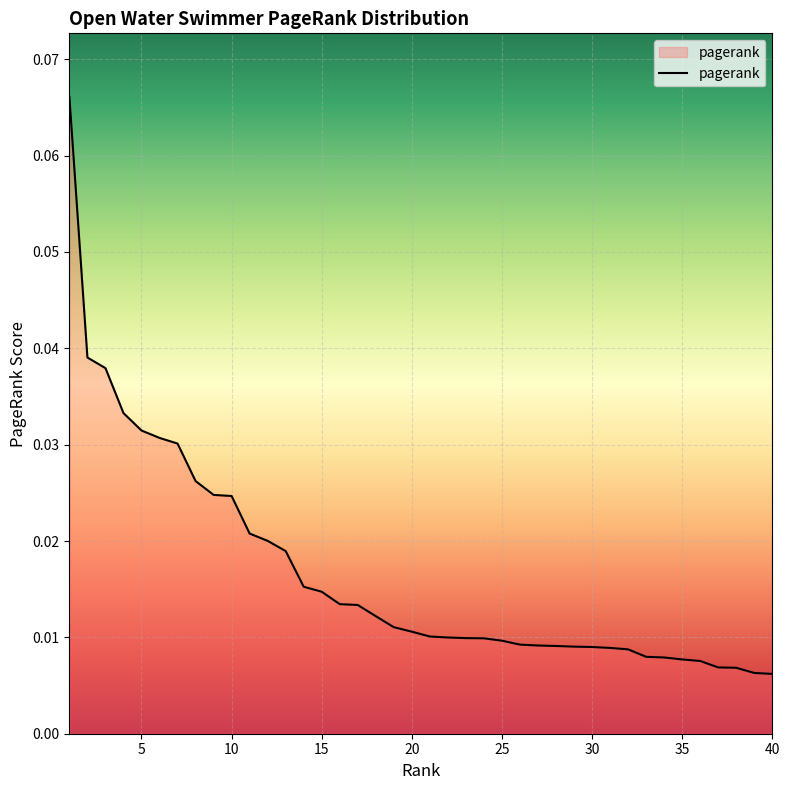

What is the sum of all values?

0.7